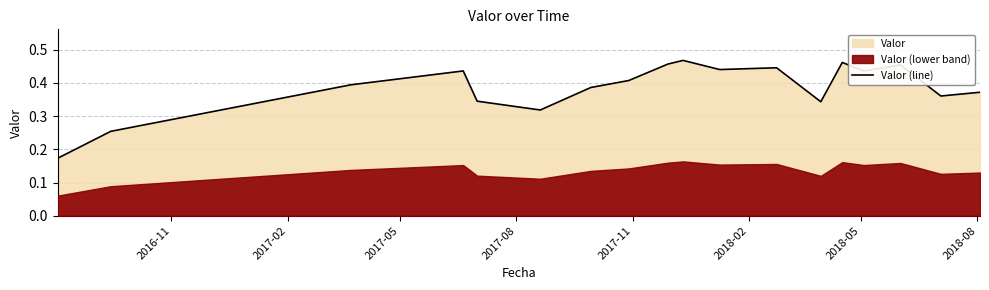

True or false: the data has more than 2 interior local peaks.

True